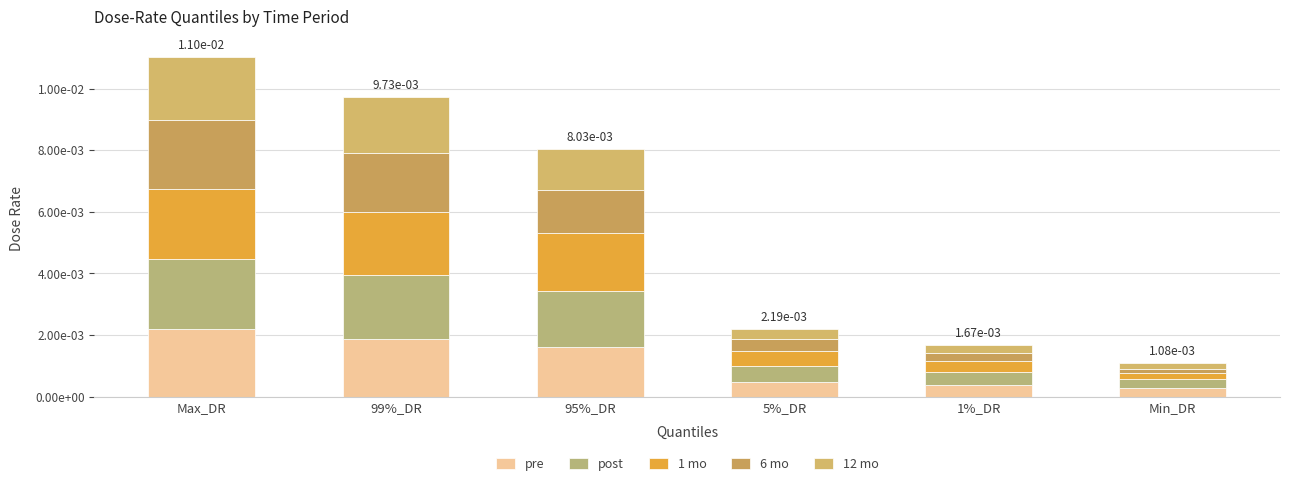

What position from the right is 99%_DR?

5